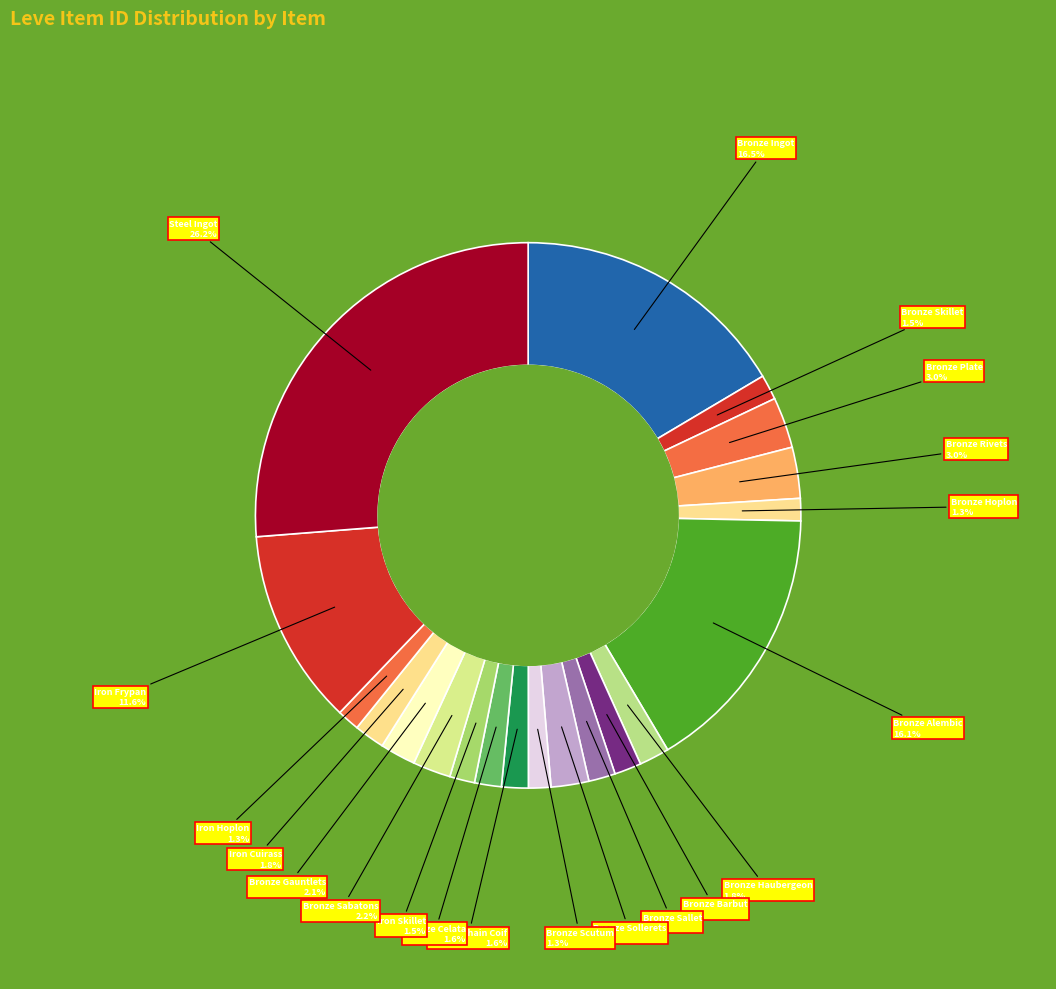

To the nearest percent, what is the difference between the largest and smallest slice percentages?

25%